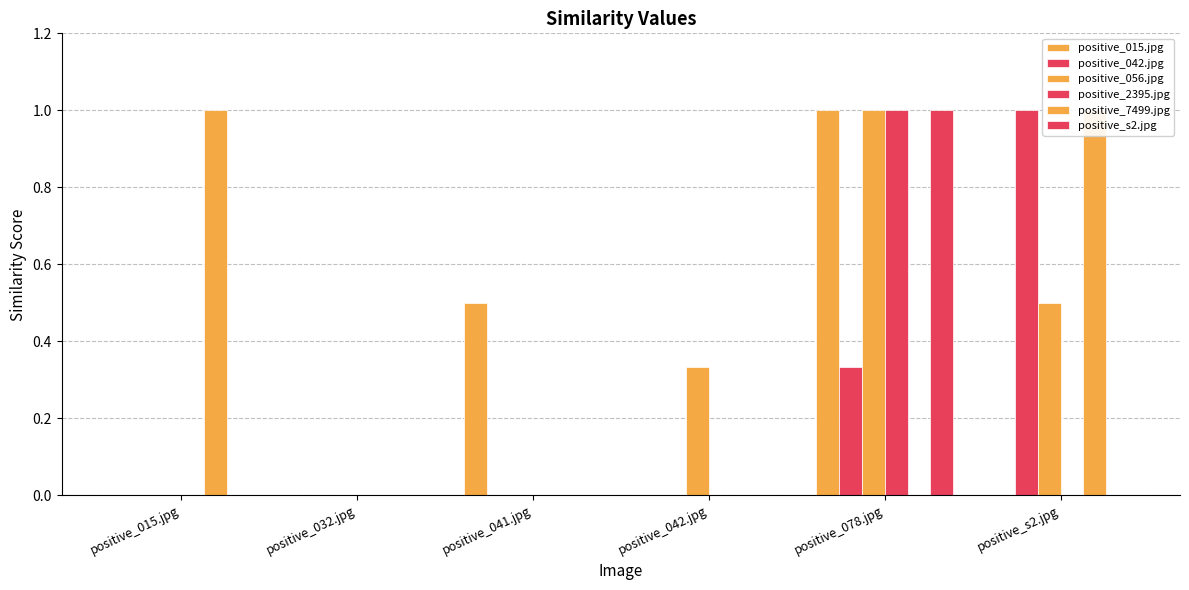

Reading left to right, list all the values displayed in this chart.

positive_015.jpg: 0.0	0.0	0.5	0.0	1.0	0.0
positive_042.jpg: 0.0	0.0	0.0	0.0	0.3	1.0
positive_056.jpg: 0.0	0.0	0.0	0.3	1.0	0.5
positive_2395.jpg: 0.0	0.0	0.0	0.0	1.0	0.0
positive_7499.jpg: 1.0	0.0	0.0	0.0	0.0	1.0
positive_s2.jpg: 0.0	0.0	0.0	0.0	1.0	0.0